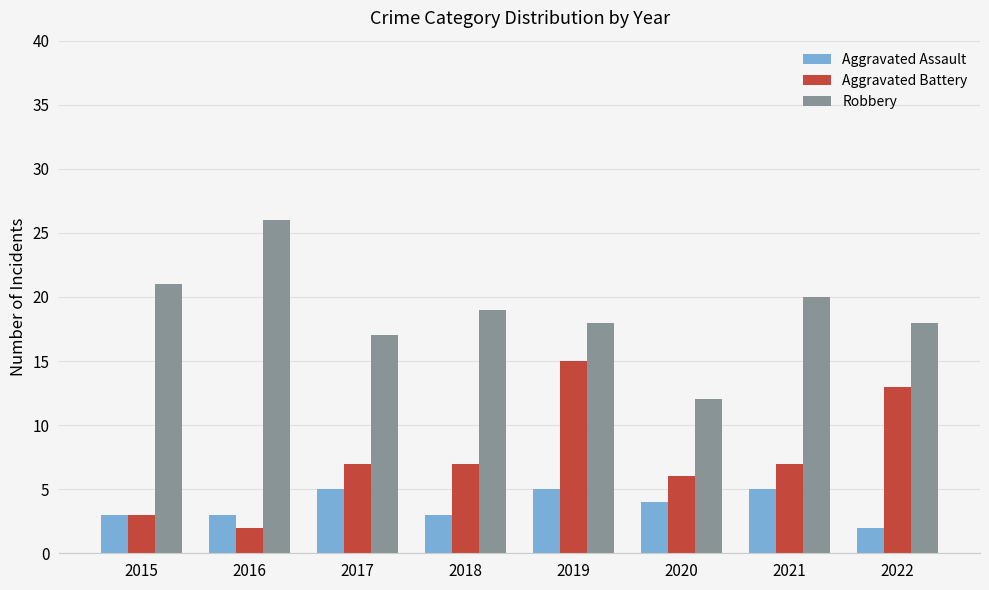

Which label corresponds to the largest value in the chart?

2016